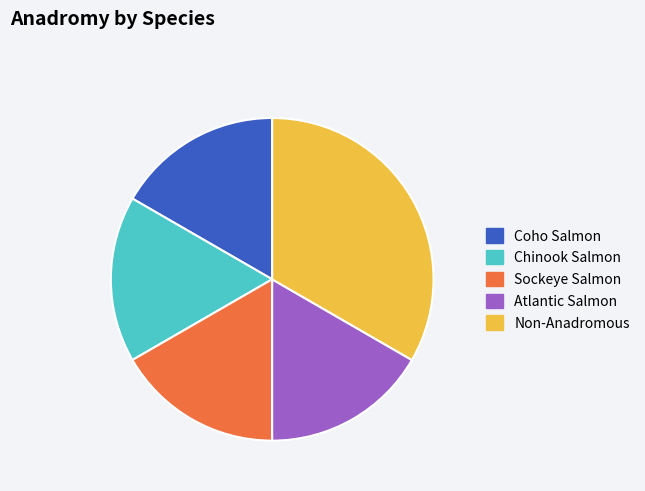

Do Coho Salmon and Chinook Salmon together represent more than half of the pie?

No